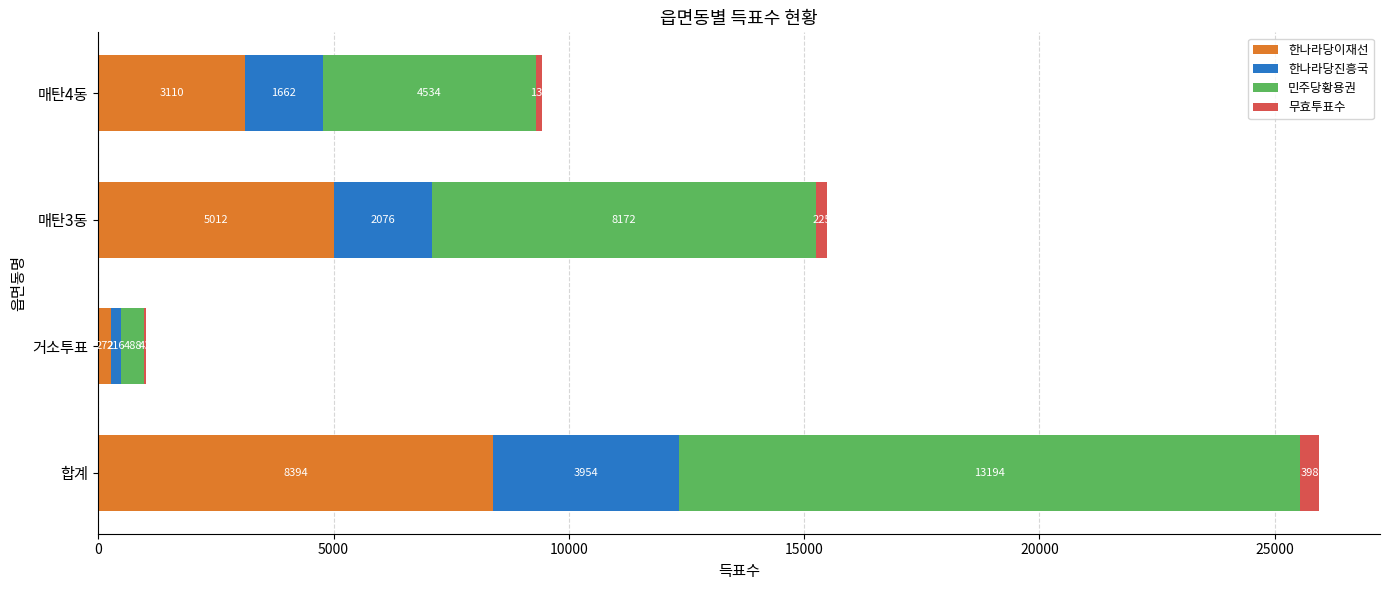

How many 한나라당이재선 values are between 3110 and 8394?

3